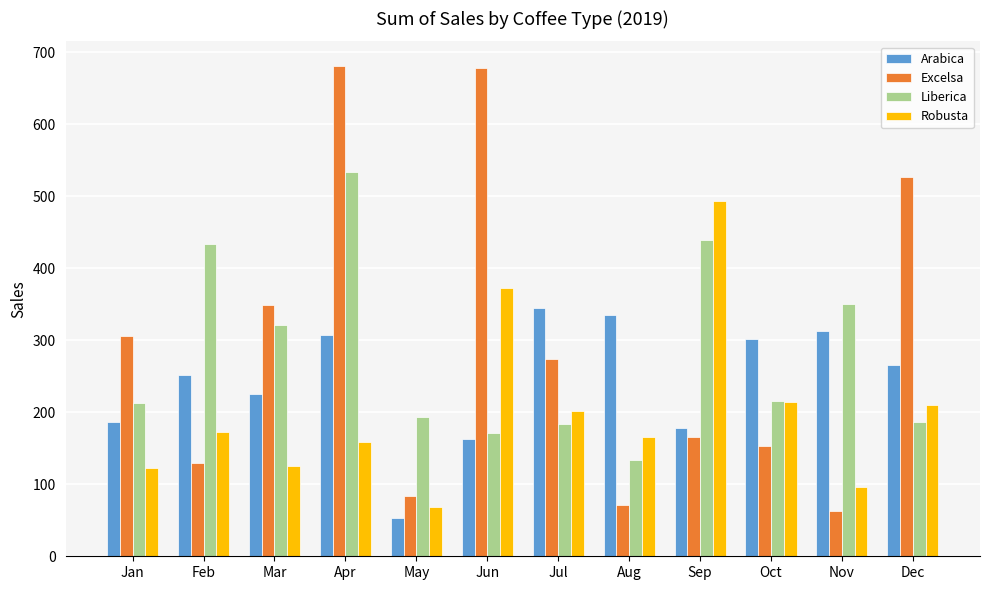

The Liberica series shows 71.6 at Aug. True or false?

False